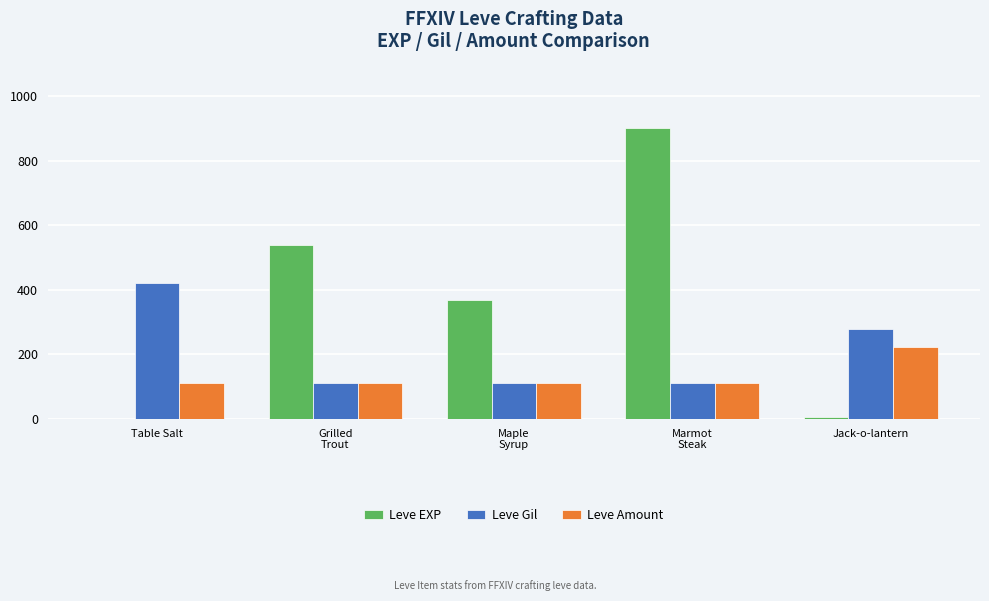

What is the maximum value shown in the chart?

900